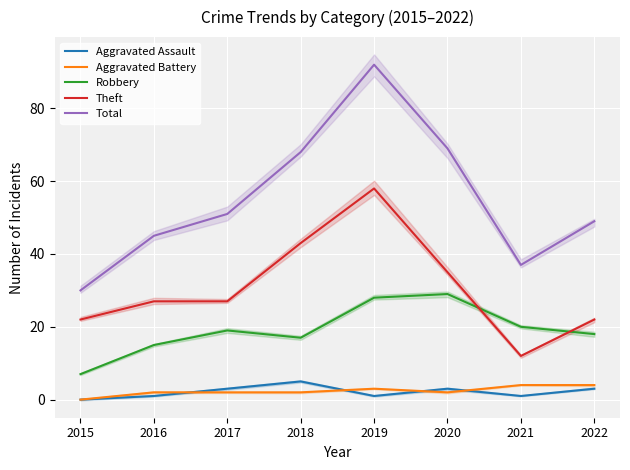

The Total series shows 79 at 2017. True or false?

False